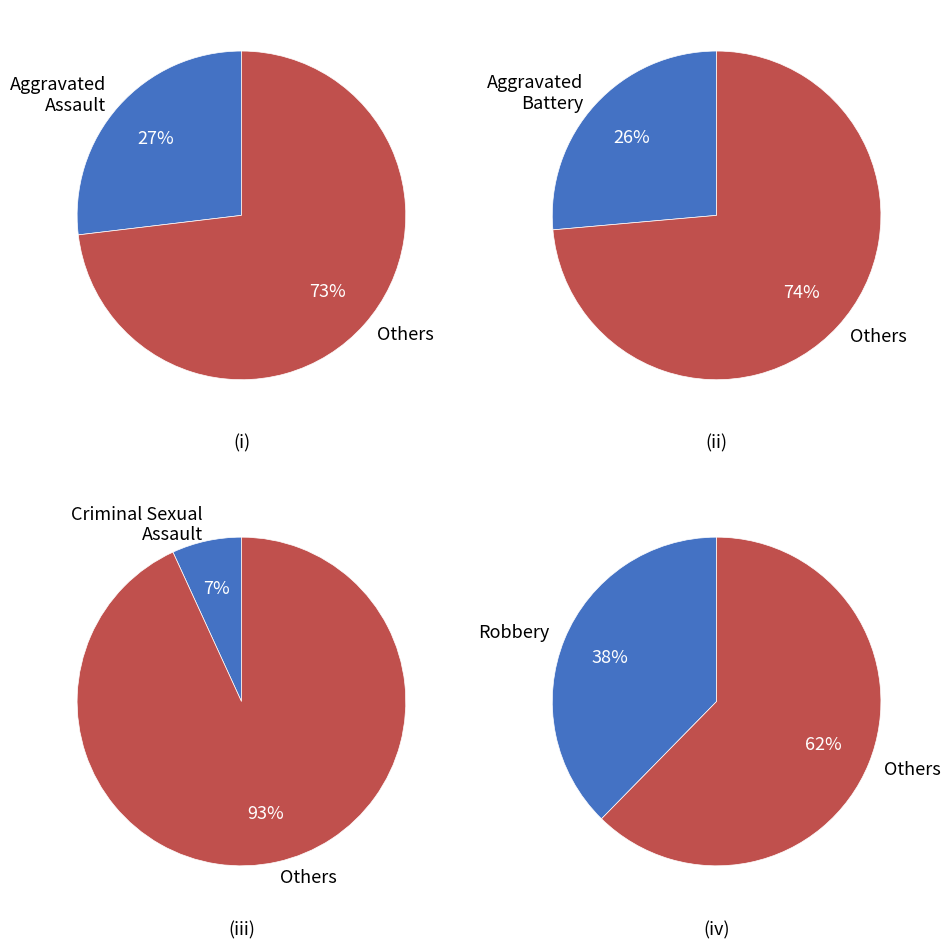

How many segments does this pie chart have?

5